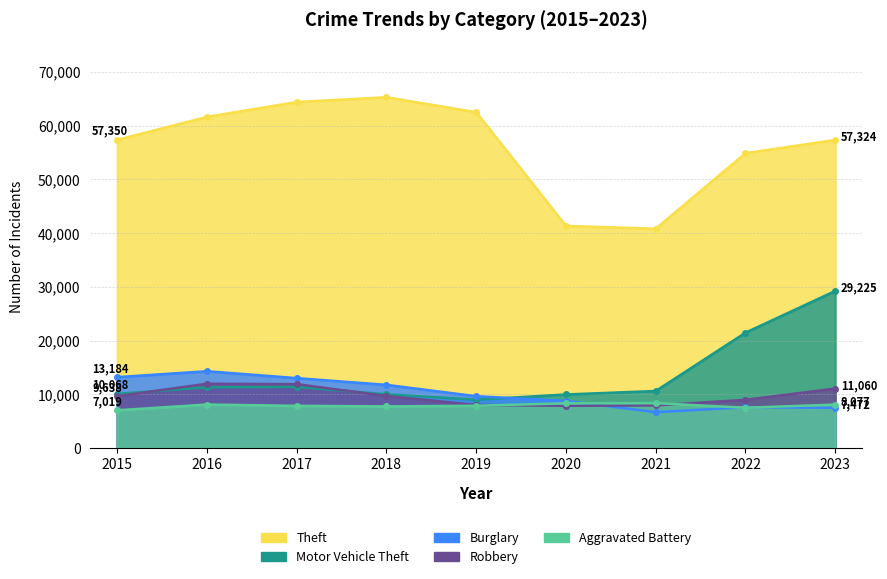

What is the spread (max minus min) of values at 2015?

50331